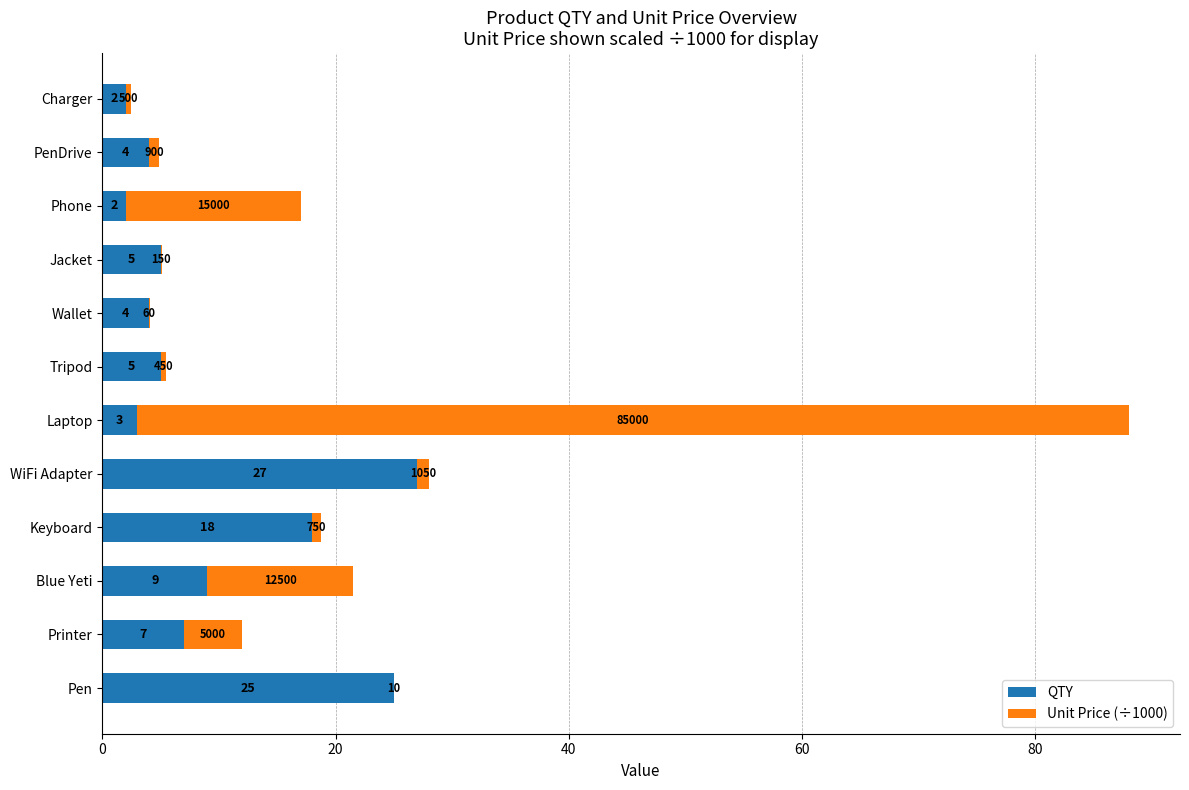

At which category is the sum across all series the highest?

Laptop